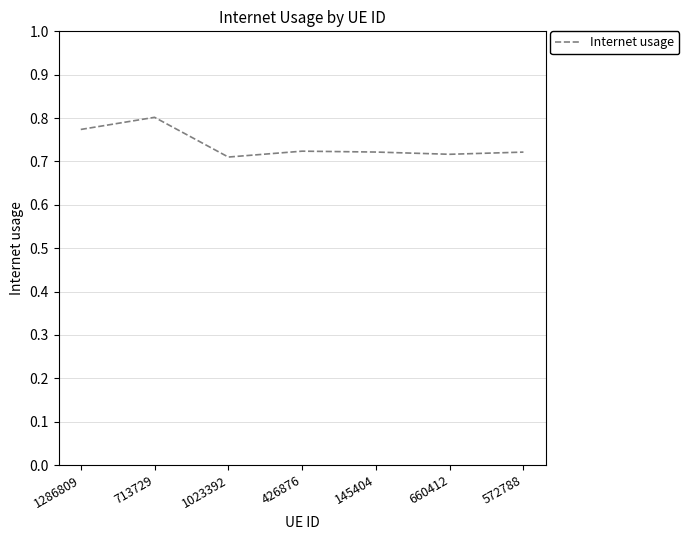

Where is the first local maximum?

713729